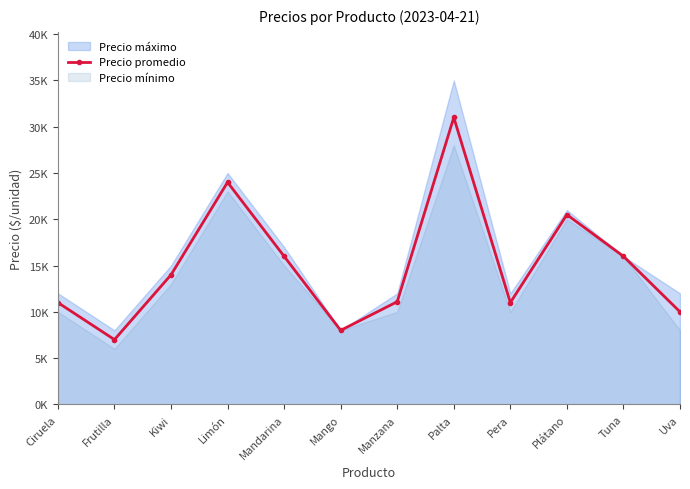

Which label corresponds to the largest value in the chart?

Palta